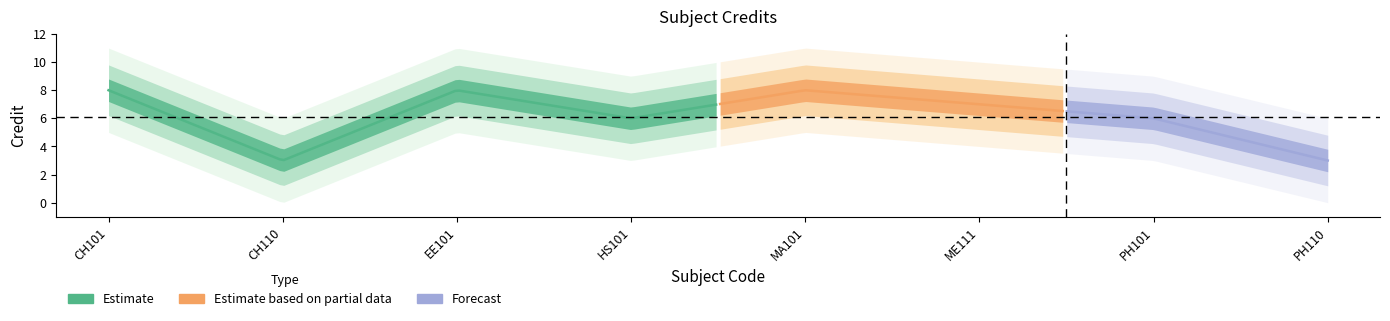

List the labels in order of value, smallest first.

CH110, PH110, HS101, PH101, ME111, CH101, EE101, MA101